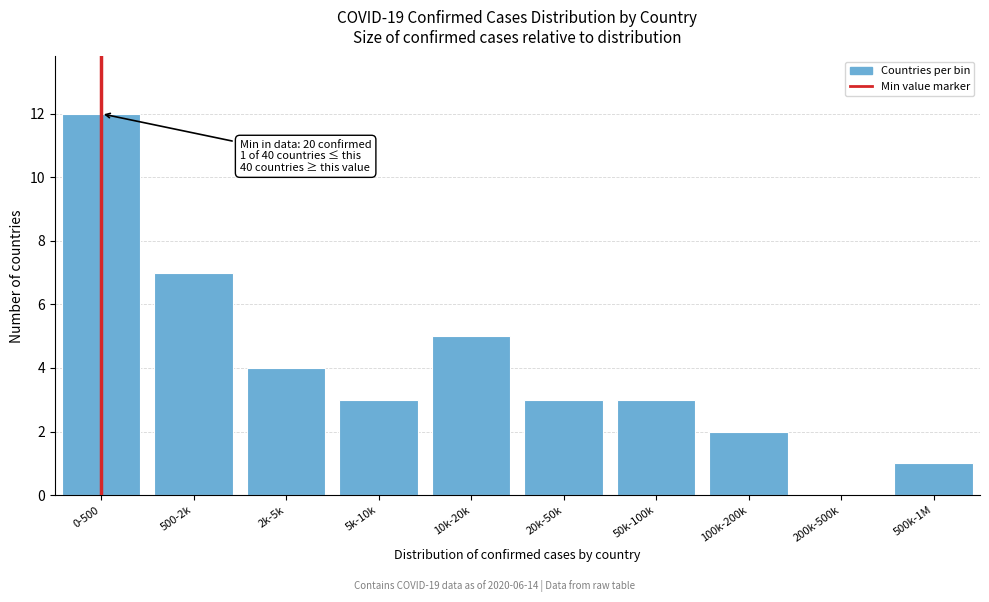

Reading left to right, what are all the values shown in this chart?

0-500=12	500-2k=7	2k-5k=4	5k-10k=3	10k-20k=5	20k-50k=3	50k-100k=3	100k-200k=2	200k-500k=0	500k-1M=1